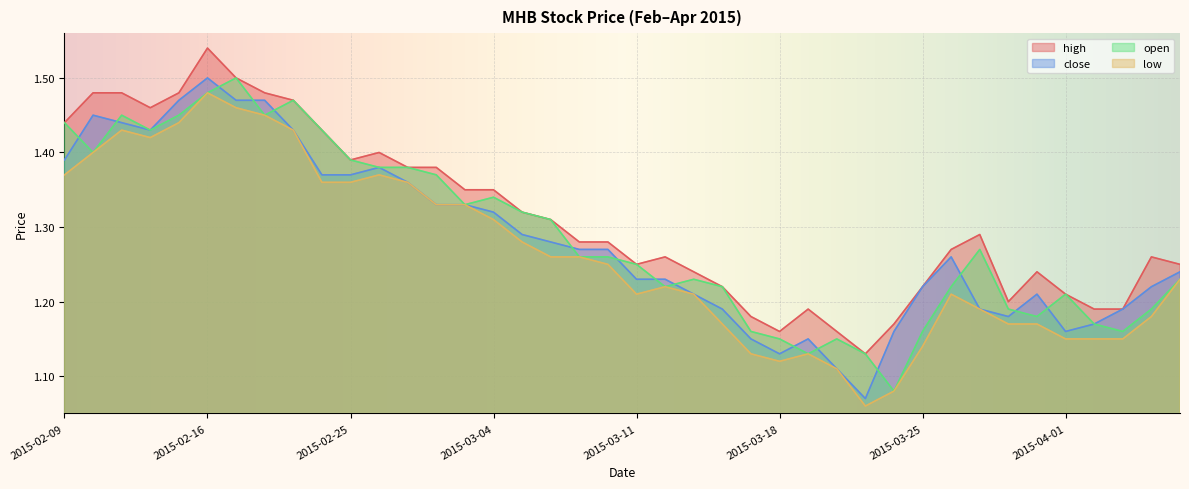

Does the chart display data point markers on the line(s)?

No